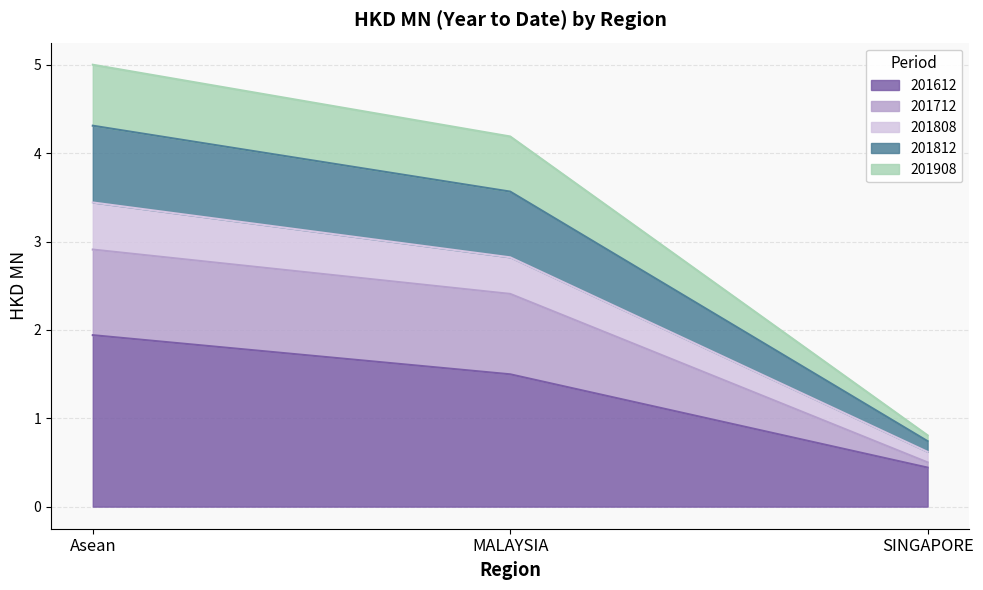

Does the chart display data point markers on the line(s)?

No